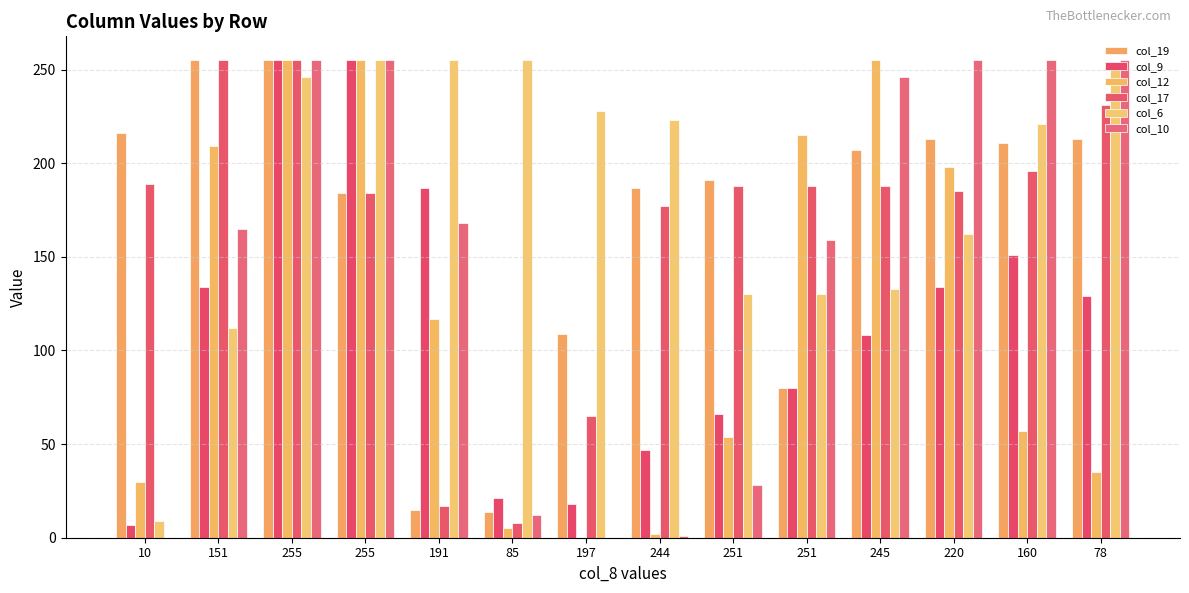

List the labels in order of col_12 value, largest first.

255, 255, 245, 251, 151, 220, 191, 160, 251, 78, 10, 85, 244, 197